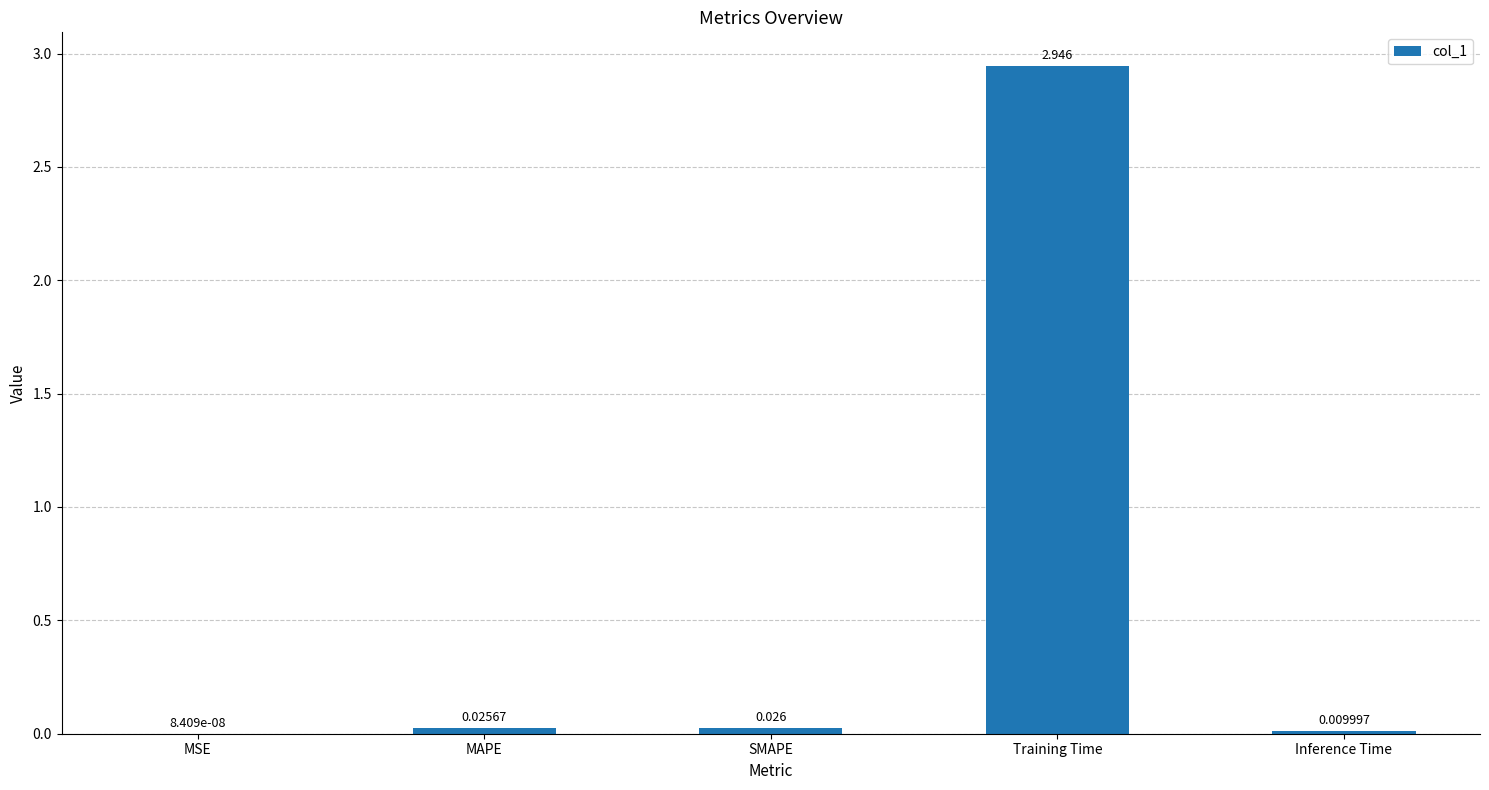

Between SMAPE and Training Time, which is larger?

Training Time